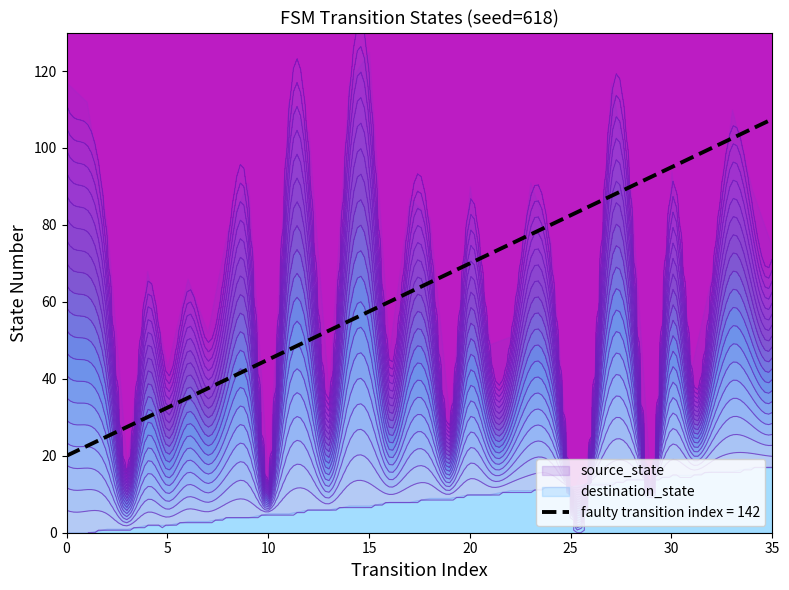

Is it true that source_state equals 10 at 13?

False